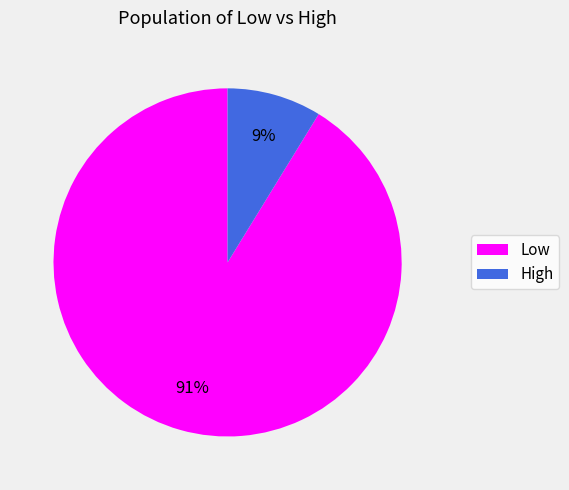

Do High and Low together represent more than half of the pie?

Yes